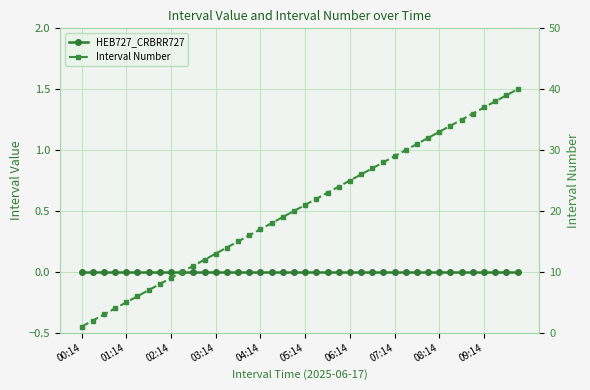

Is it true that Interval Number equals 47 at 31?

False